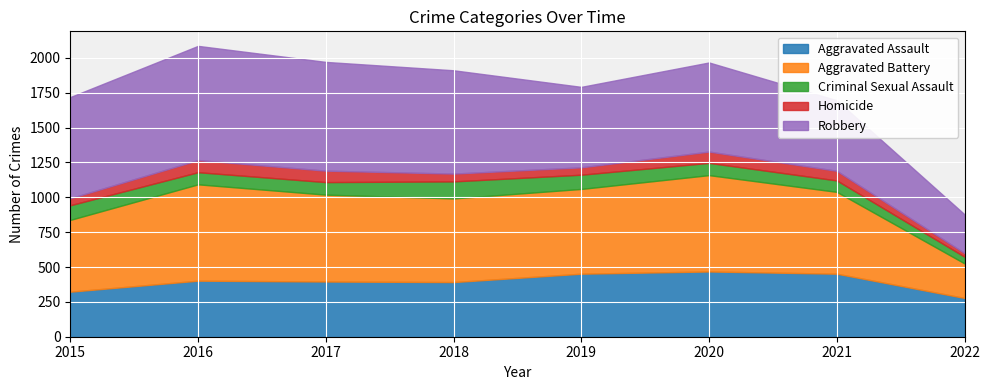

True or false: Aggravated Assault has more than 1 interior local peaks.

True